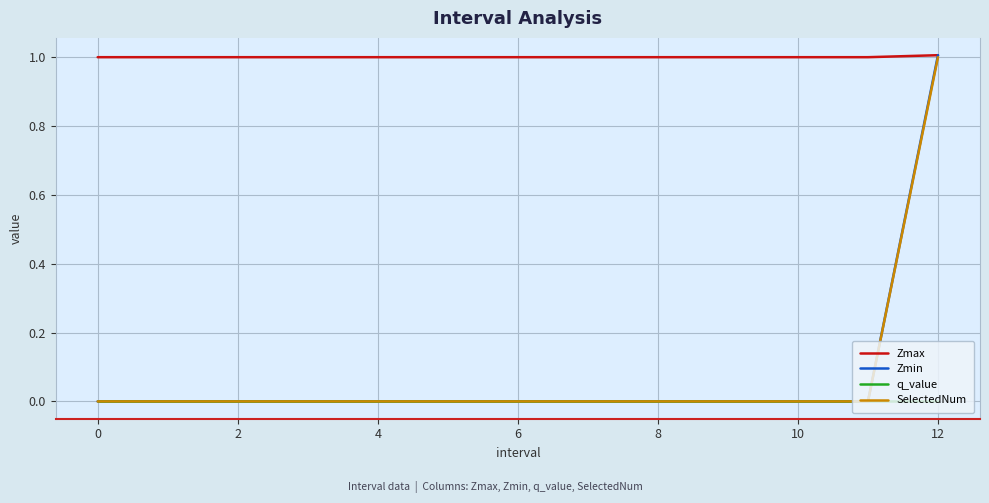

What is the maximum value for SelectedNum?

1.0